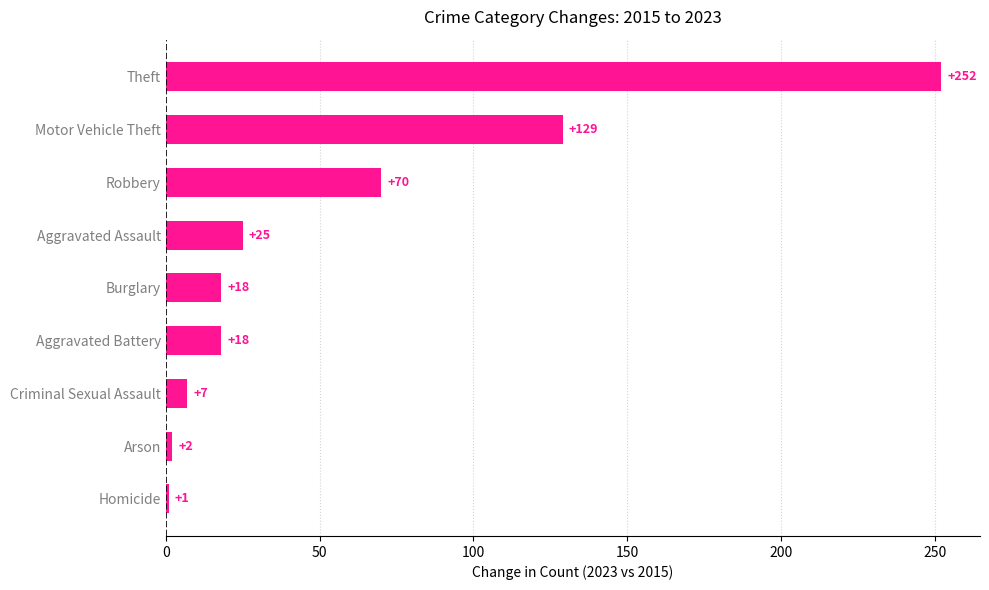

What is the average value?

58